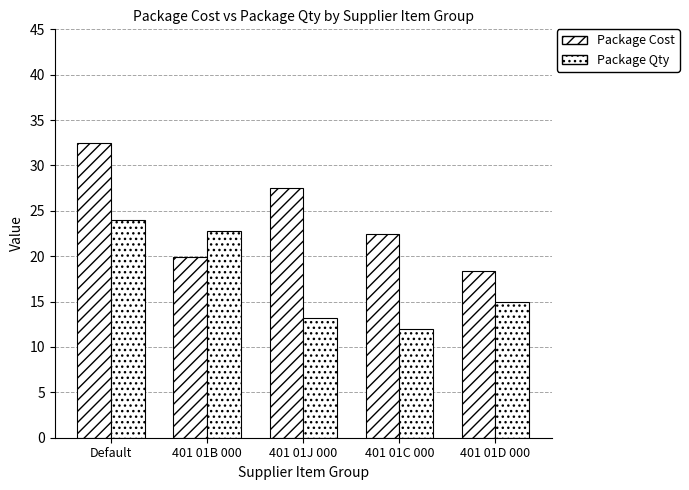

At how many categories does at least one series exceed 30?

1